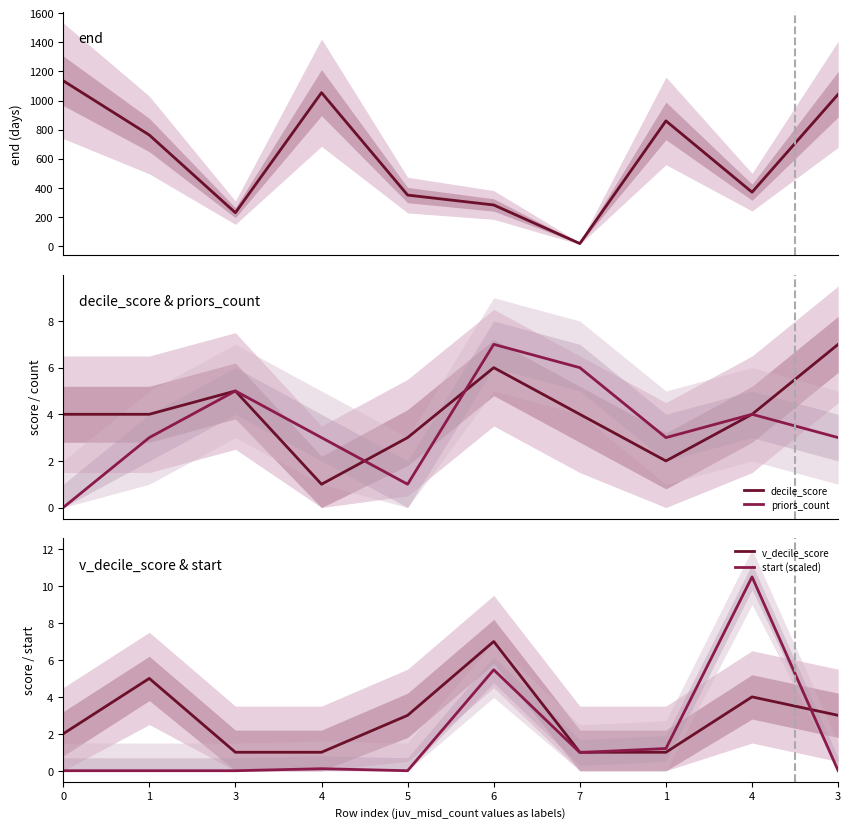

Where is the first local maximum for v_decile_score?

1